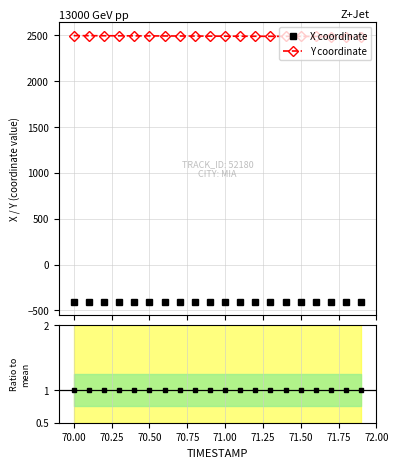

True or false: X coordinate and Y coordinate intersect in this chart.

False